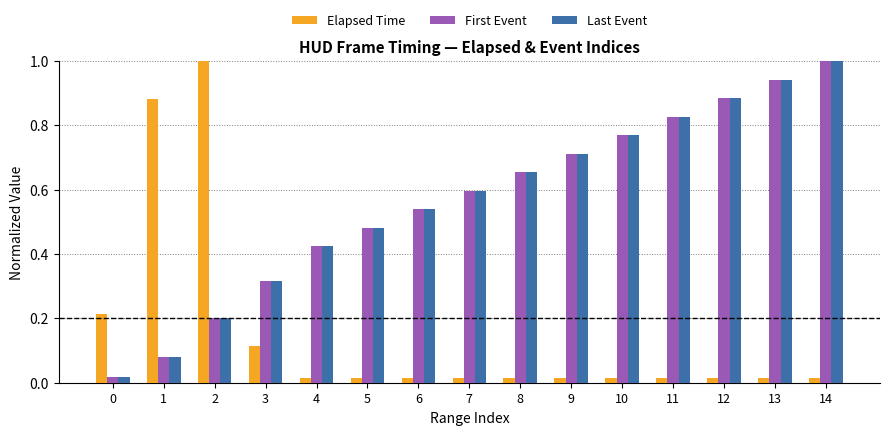

Between 1 and 5, which series saw the biggest shift?

Elapsed Time